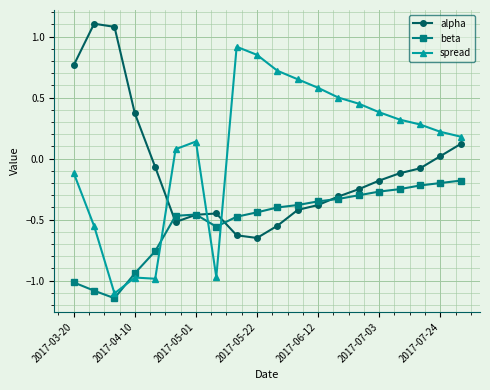

In alpha, how many points are lower than both neighbors (excluding endpoints)?

2